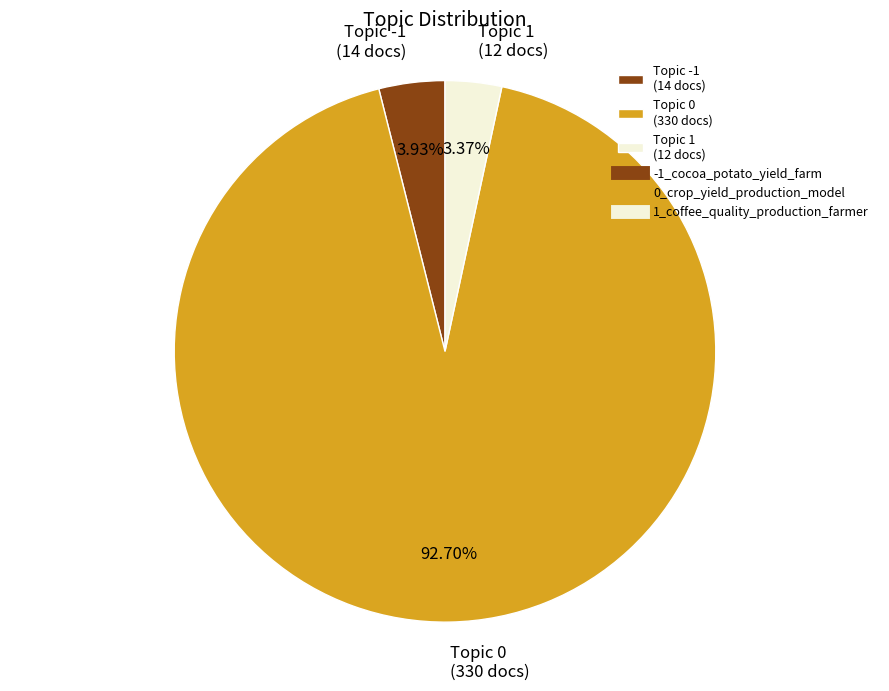

Combined, do Topic 1 (12 docs) and Topic 0 (330 docs) account for over 50%?

Yes